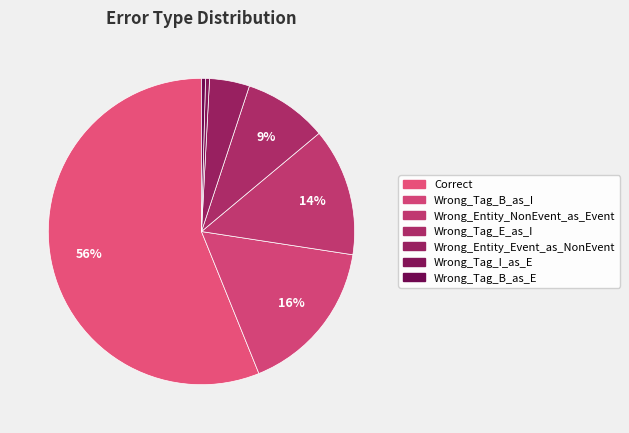

Count the number of slices in the pie.

7